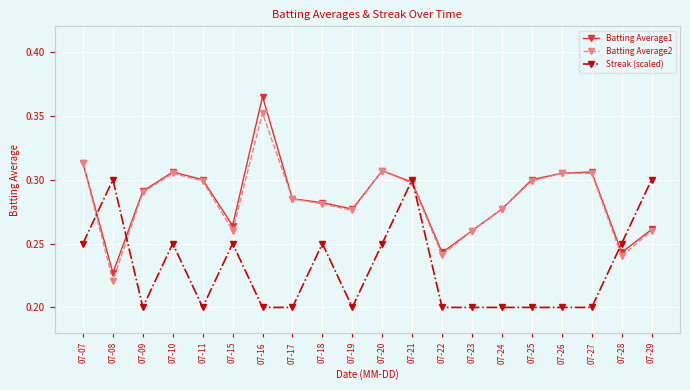

What are all the series names shown in the legend?

Batting Average1, Batting Average2, Streak (scaled)